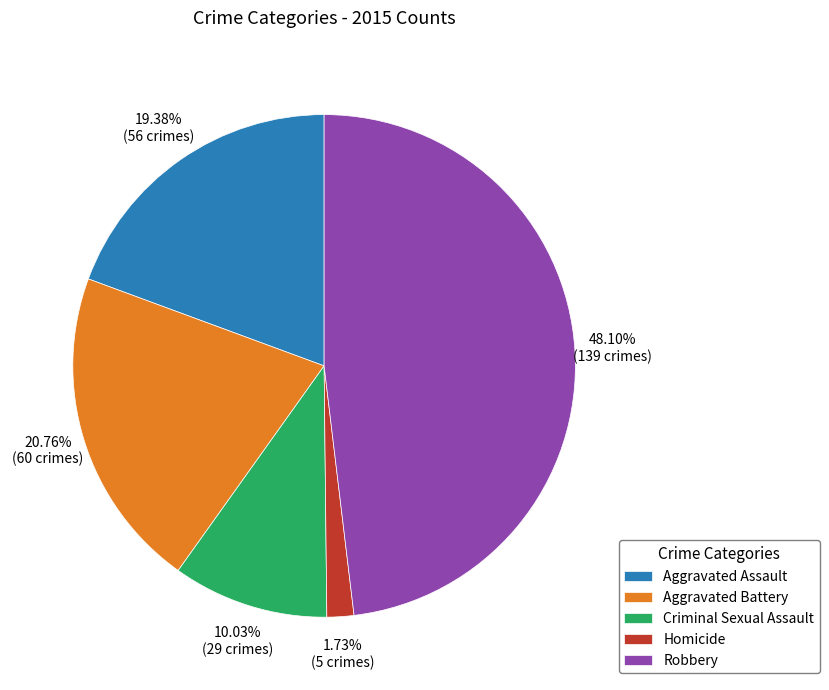

To the nearest percent, what is the combined percentage of Aggravated Assault and Criminal Sexual Assault?

29%